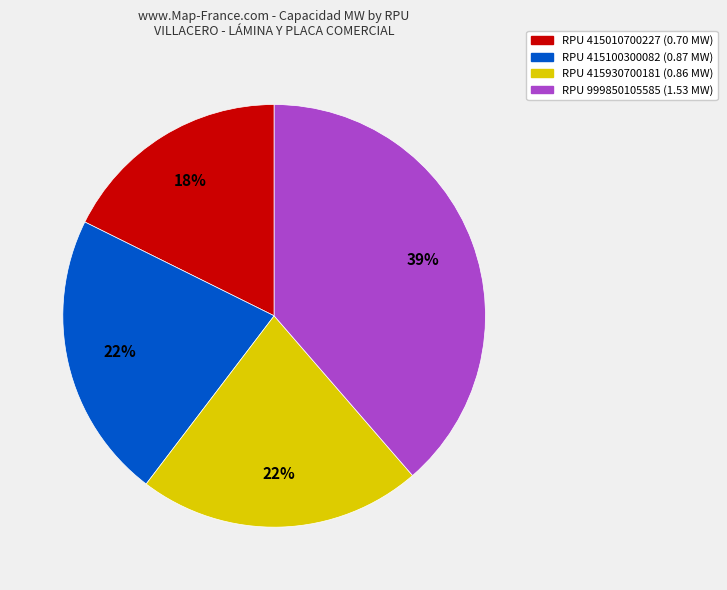

To the nearest percent, what is the average slice percentage?

25%